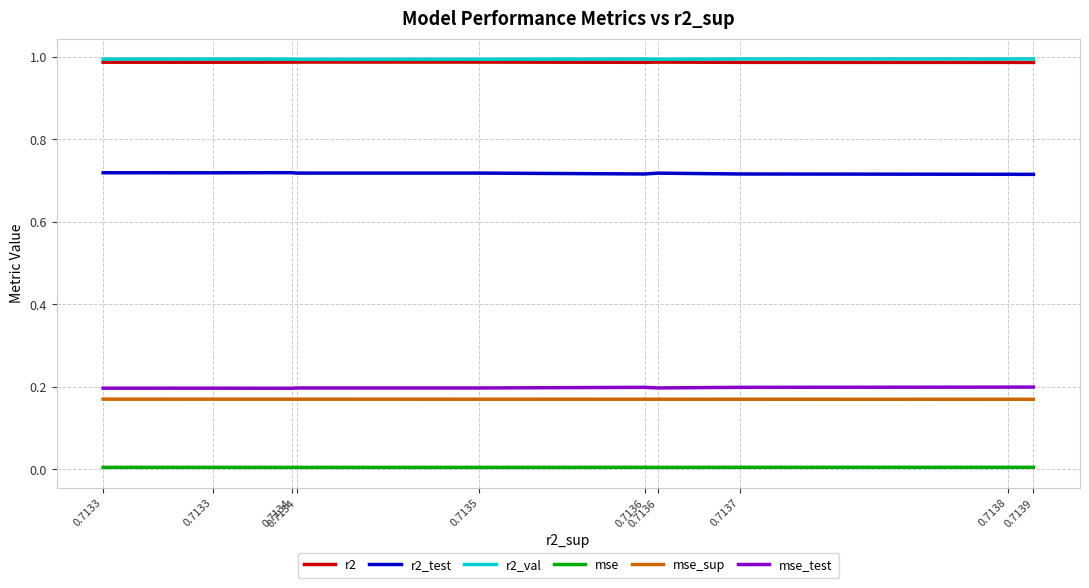

At which label does mse reach its peak?

0.7139